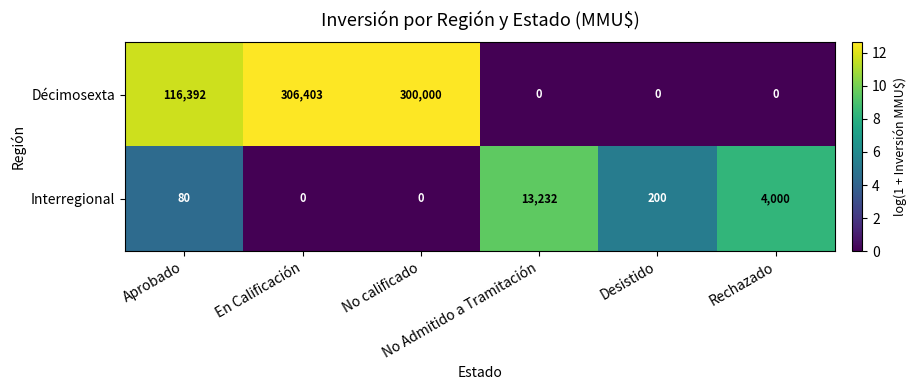

Rank the series by their maximum value, from lowest to highest.

Interregional, Décimosexta